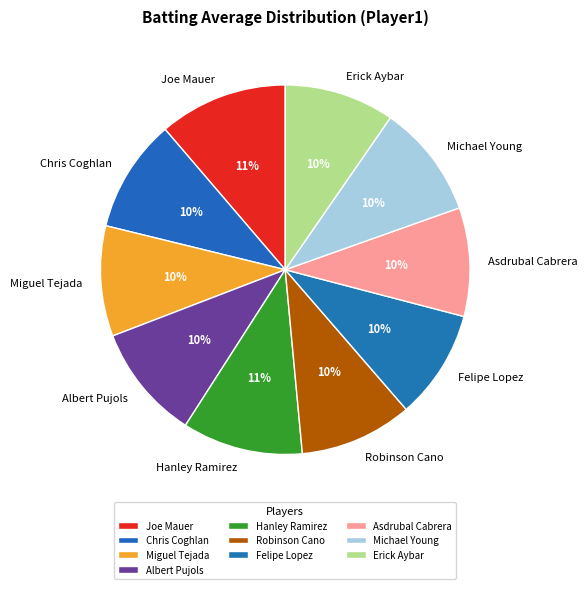

How many segments does this pie chart have?

10